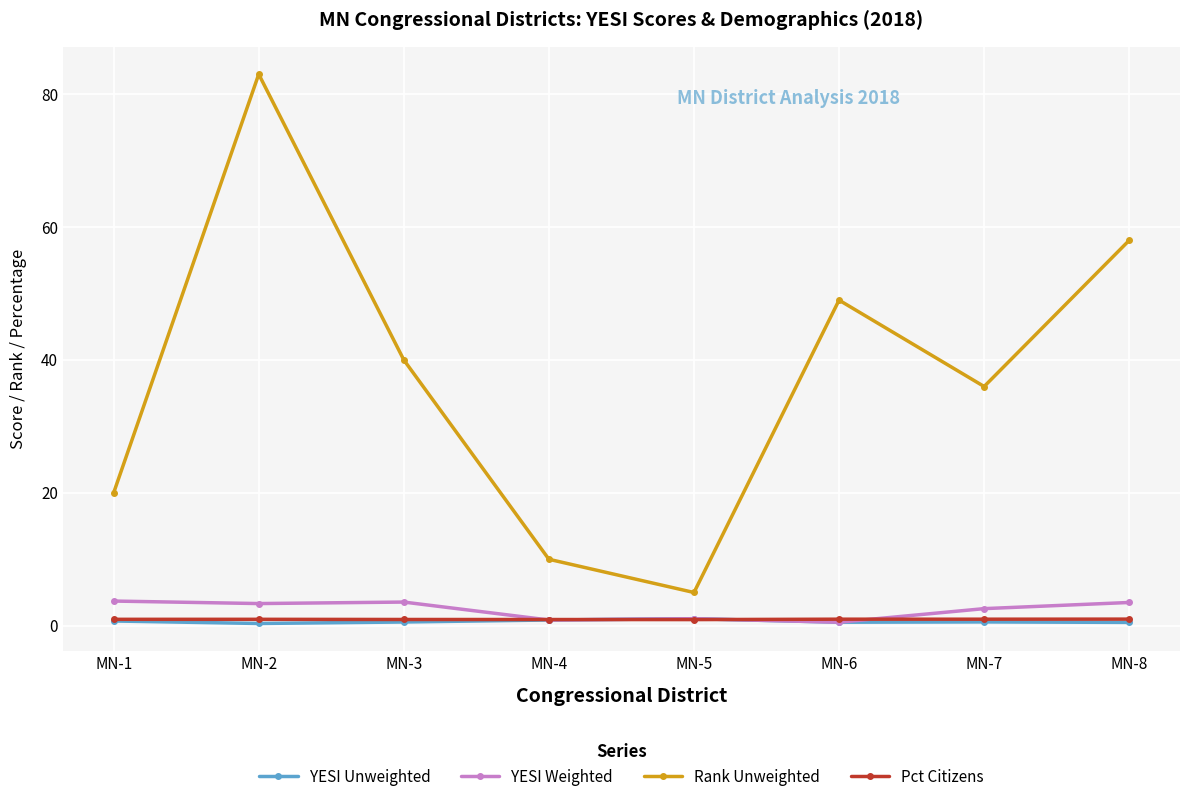

True or false: Rank Unweighted and YESI Unweighted cross at least once.

False